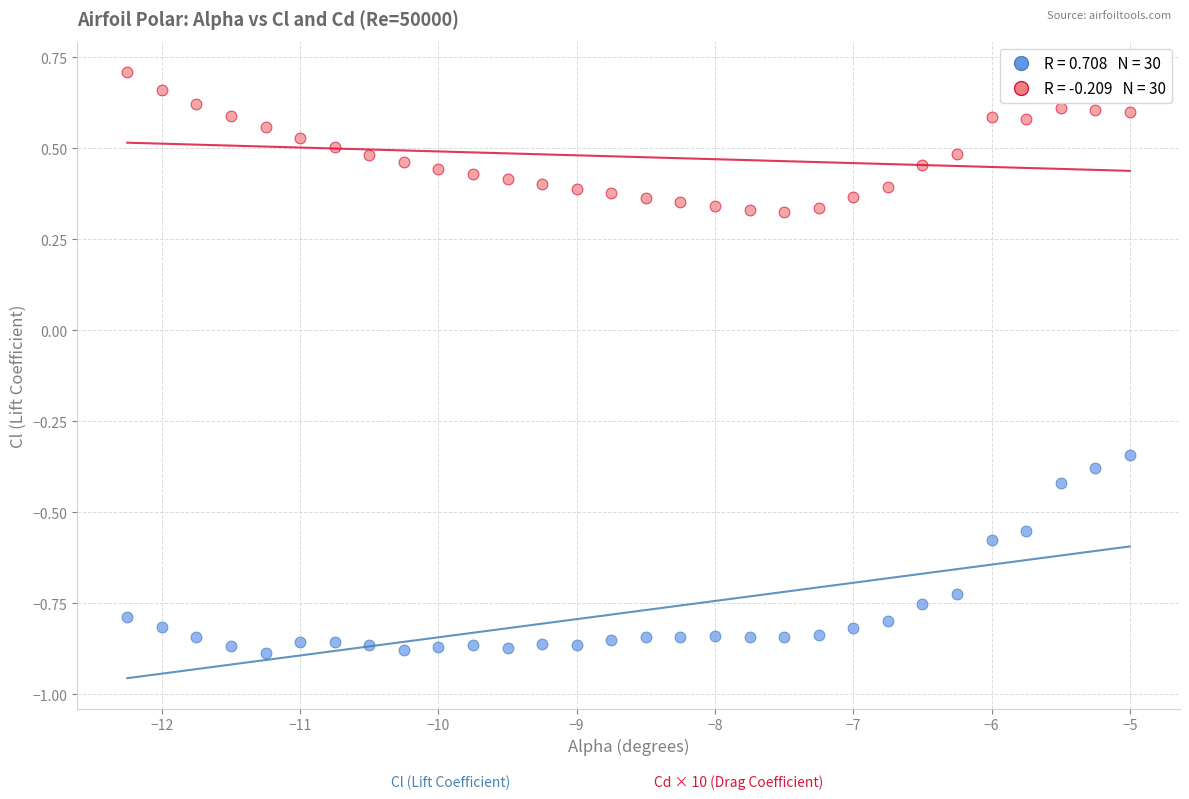

Across all data points, what is the range of X values (max minus min)?

7.2